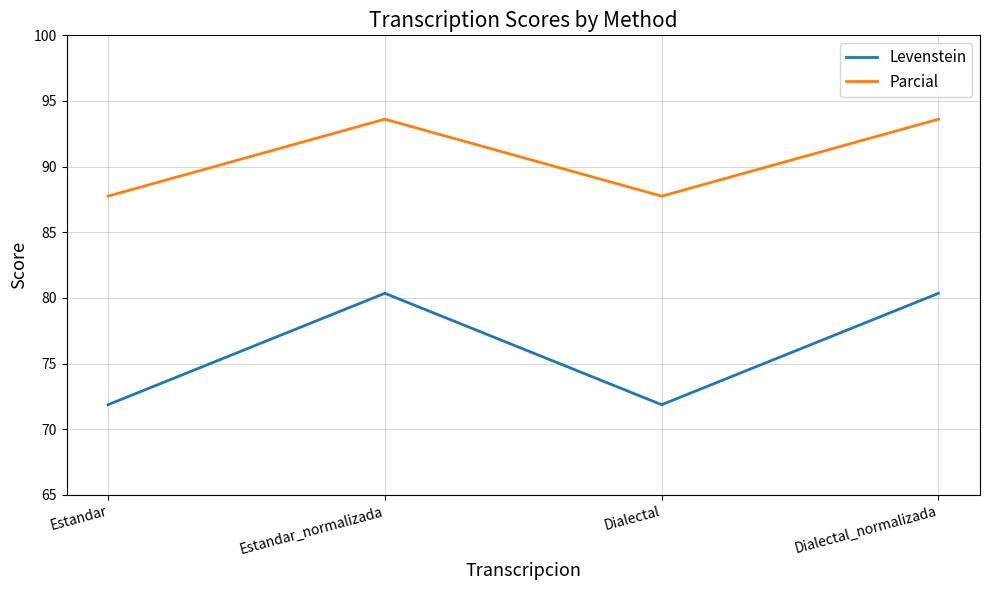

List the series in order of their overall mean, lowest first.

Levenstein, Parcial